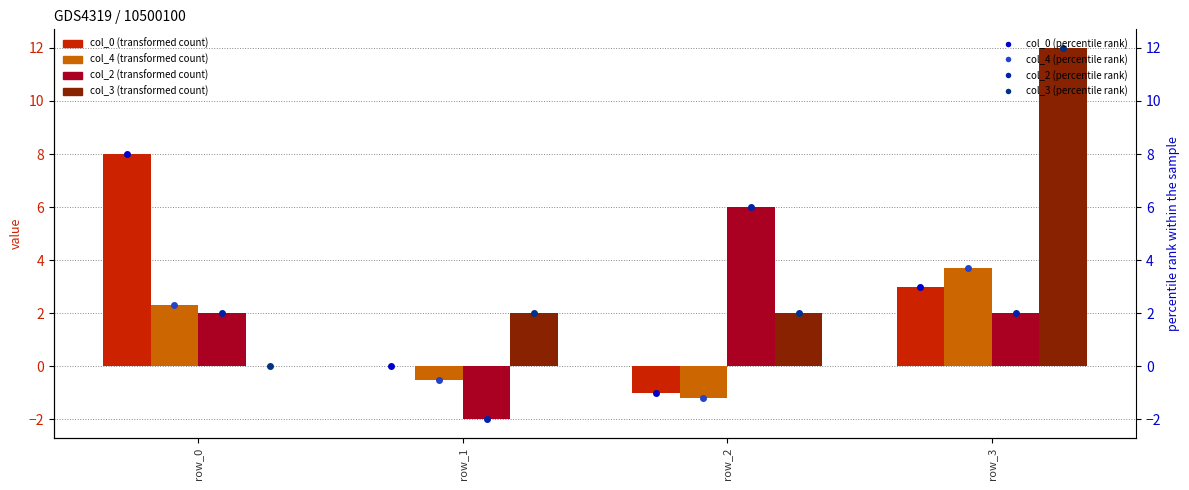

What is the value of the col_0 bar at the 1st from the left?

8.0